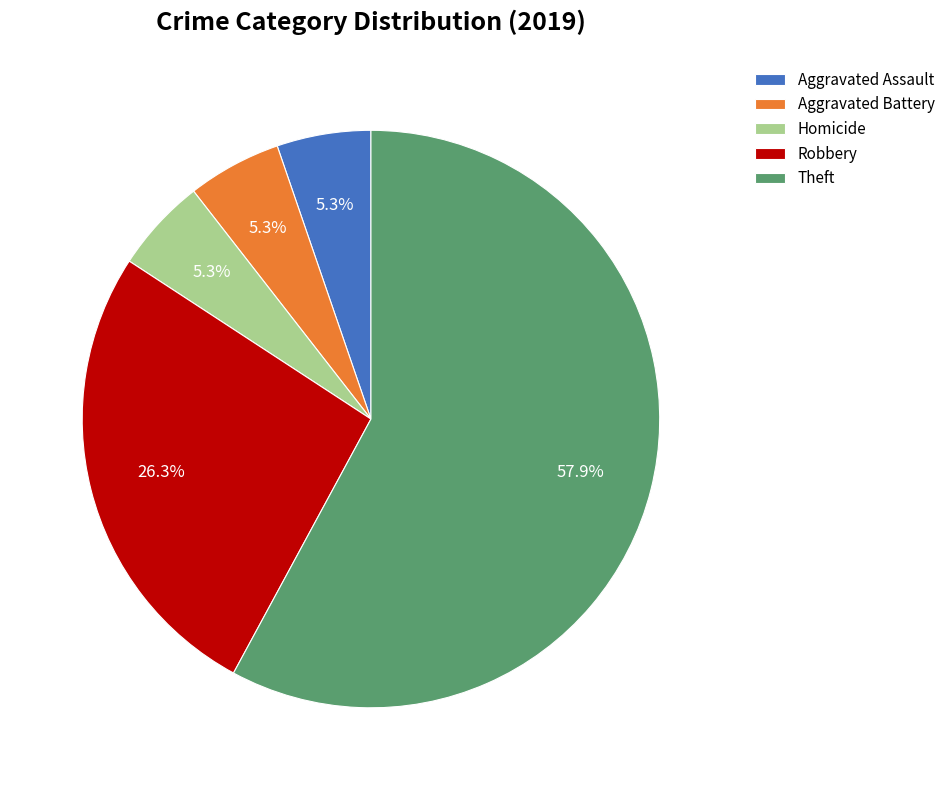

To the nearest percent, what is the combined percentage of Aggravated Battery and Homicide?

11%